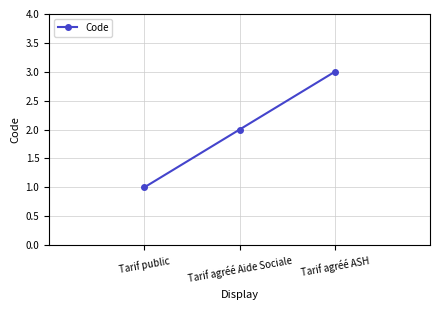

Reading right to left, what are all the values shown in this chart?

Tarif agréé ASH=3	Tarif agréé Aide Sociale=2	Tarif public=1